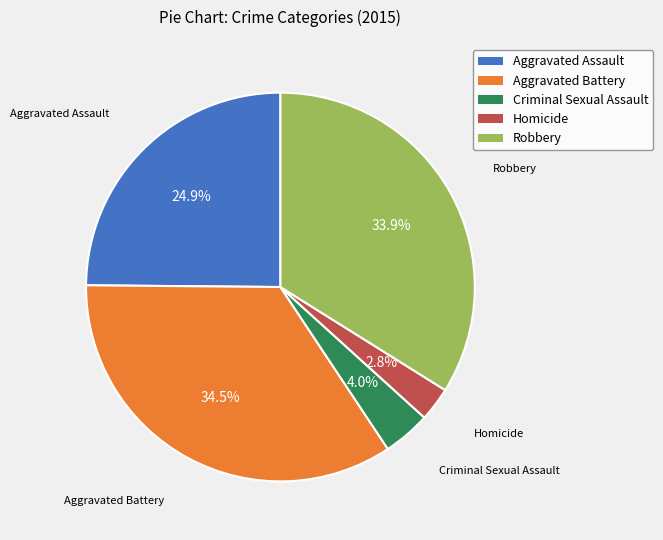

Rank the categories by value from lowest to highest.

Homicide, Criminal Sexual Assault, Aggravated Assault, Robbery, Aggravated Battery